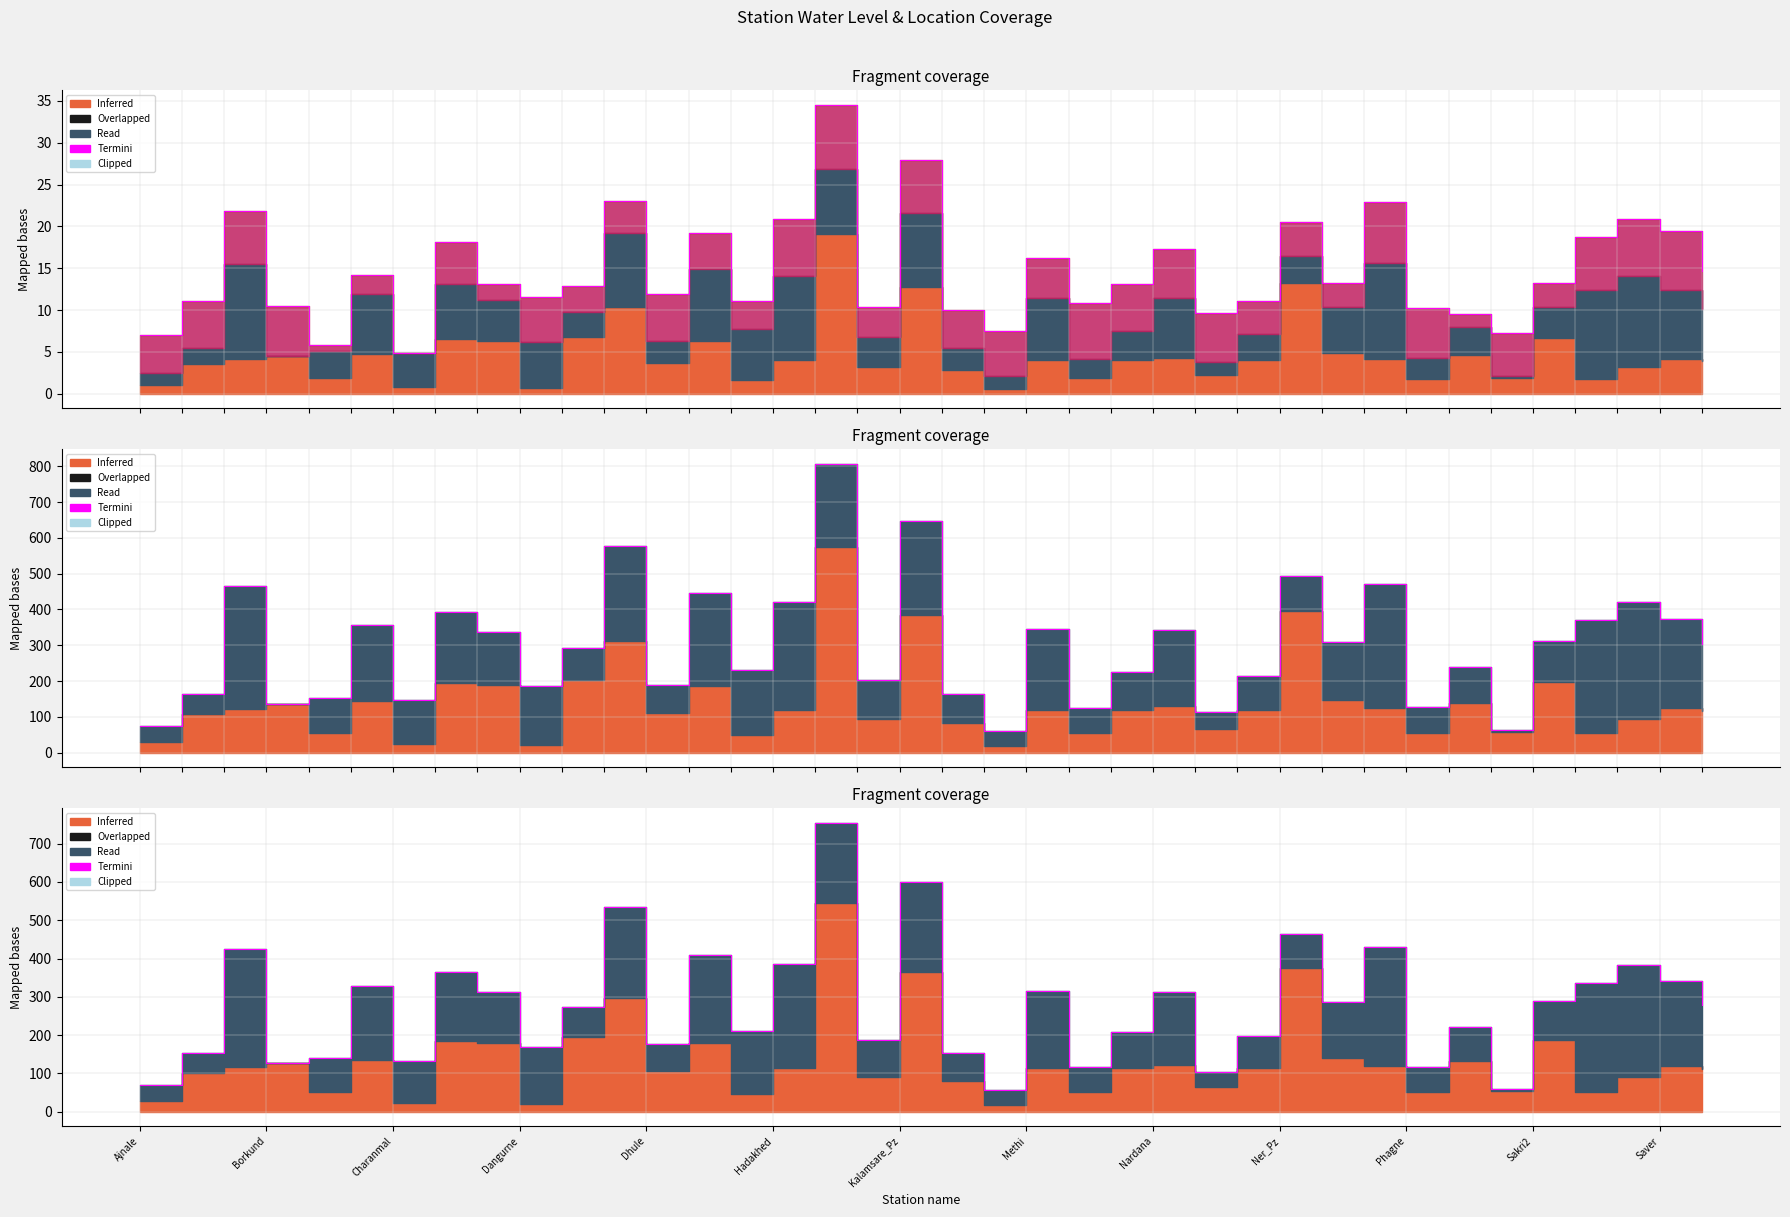

What is the difference between the values at Kalamsare_Pz and 16?

622.2